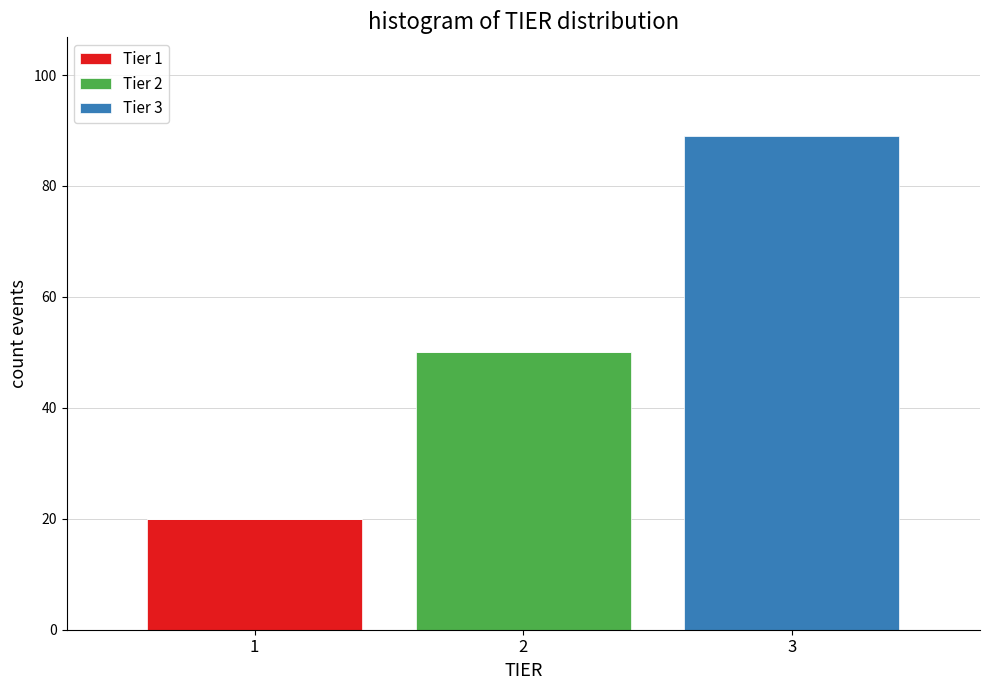

Reading right to left, list the values for the Tier 1 series.

3=0	2=0	1=20